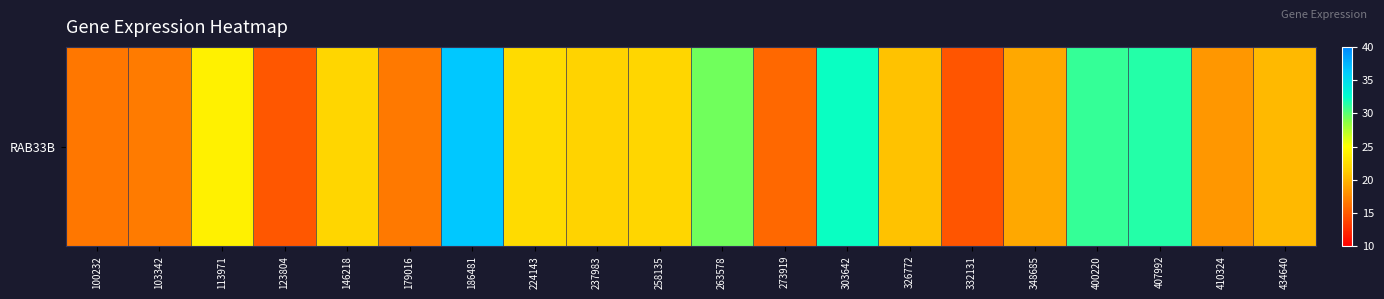

Reading left to right, what are all the values shown in this chart?

16.6	16.9	24.1	14.8	22.0	16.8	36.5	22.4	21.8	22.1	29.4	15.8	32.2	20.7	14.8	19.3	31.1	31.5	18.4	20.3